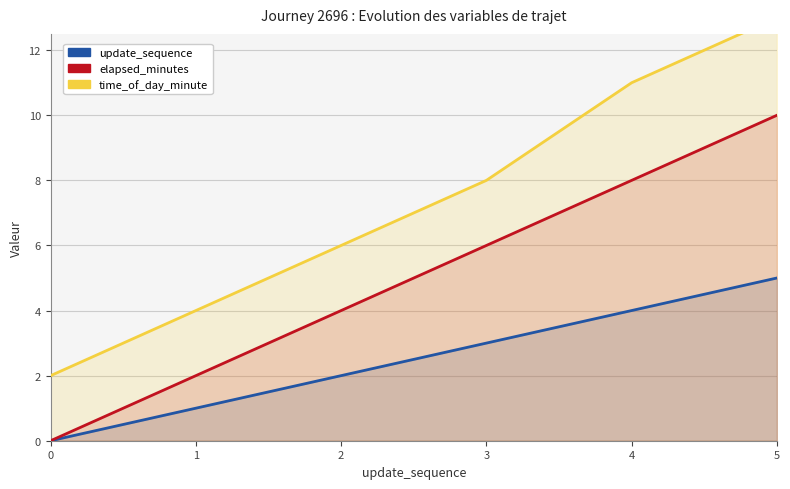

How many lines are shown in the chart?

3